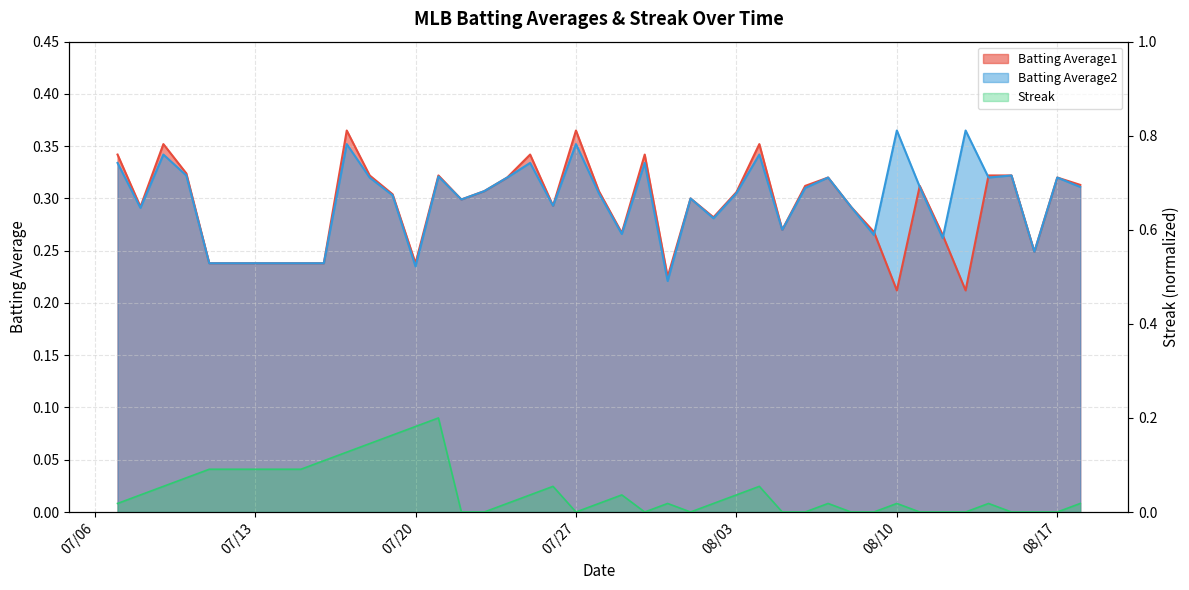

Which series has the largest total across all categories?

Batting Average2